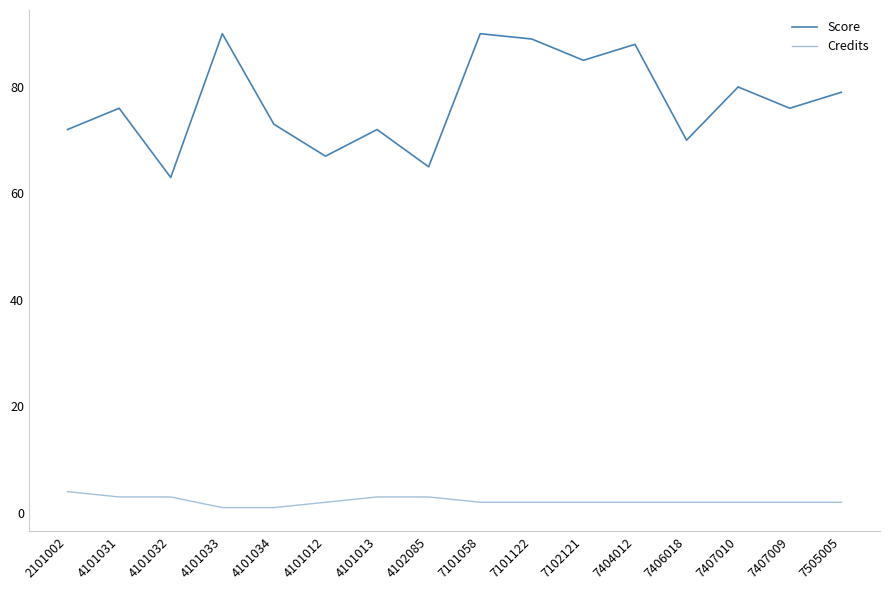

True or false: Credits has a value of 2 at 7407009.

True